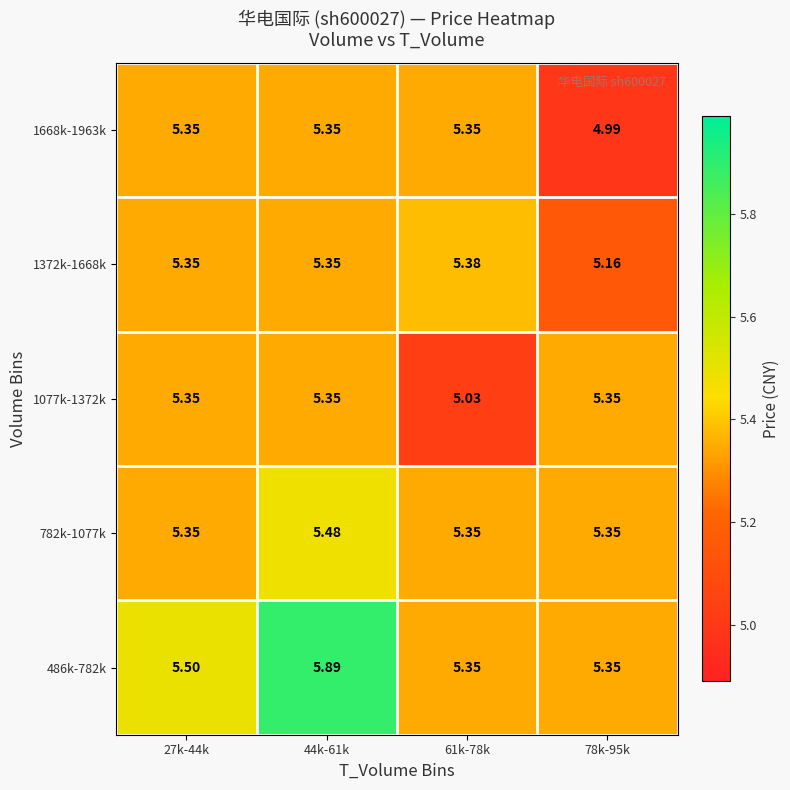

Is the value of 486k-782k at 78k-95k greater than the value of 1077k-1372k at 61k-78k?

Yes